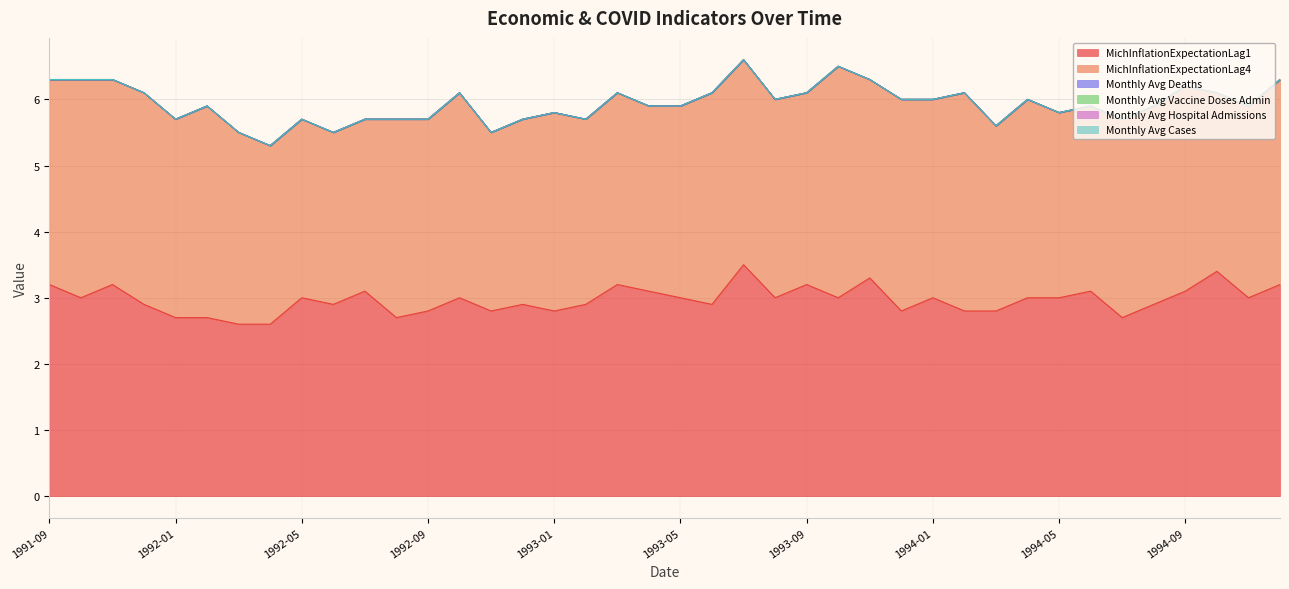

What is the label of the 26th point from the right?

1992-11